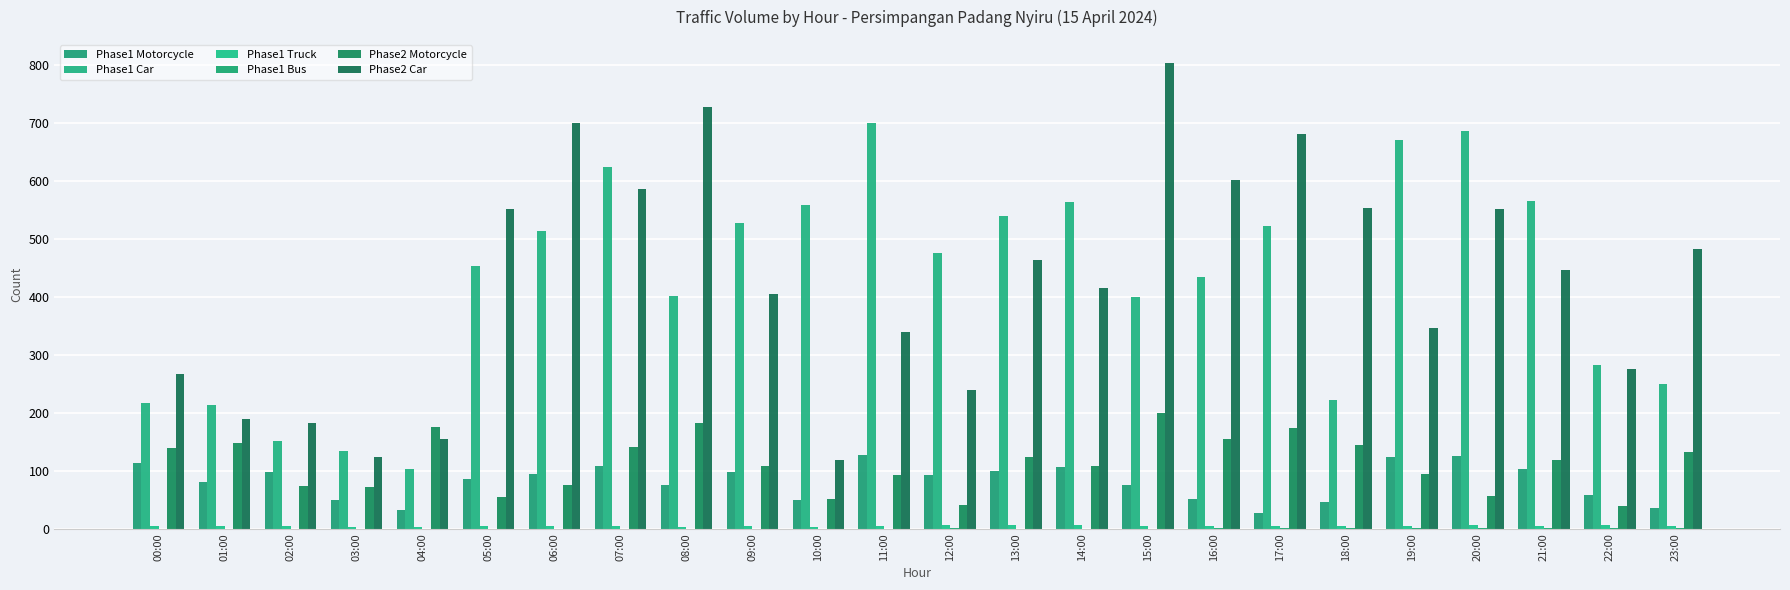

How many series are shown in this chart?

6